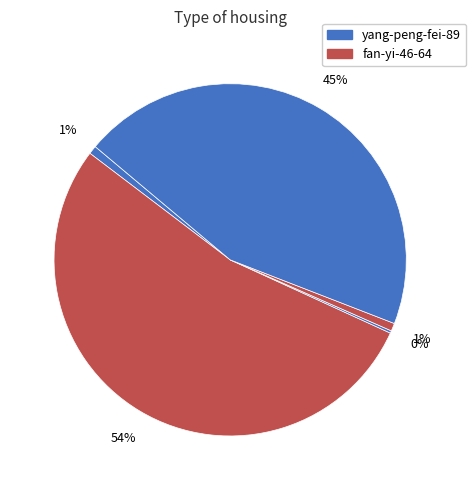

Does any single category account for the majority?

Yes